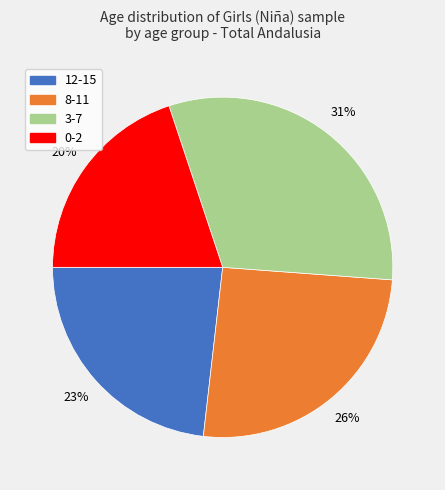

What percentage is the 12-15 slice, to the nearest percent?

23%